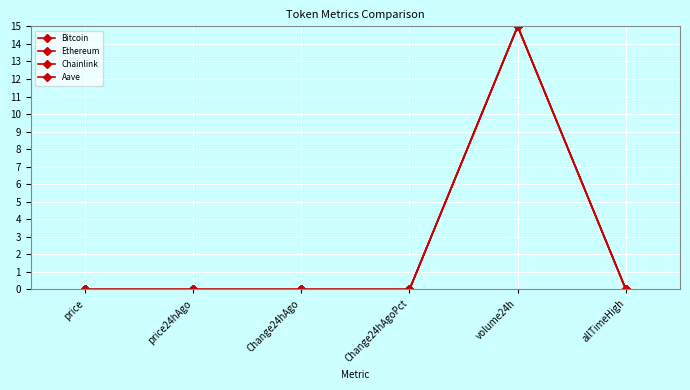

Which series ends up on top after the final intersection of Chainlink and Bitcoin?

Chainlink